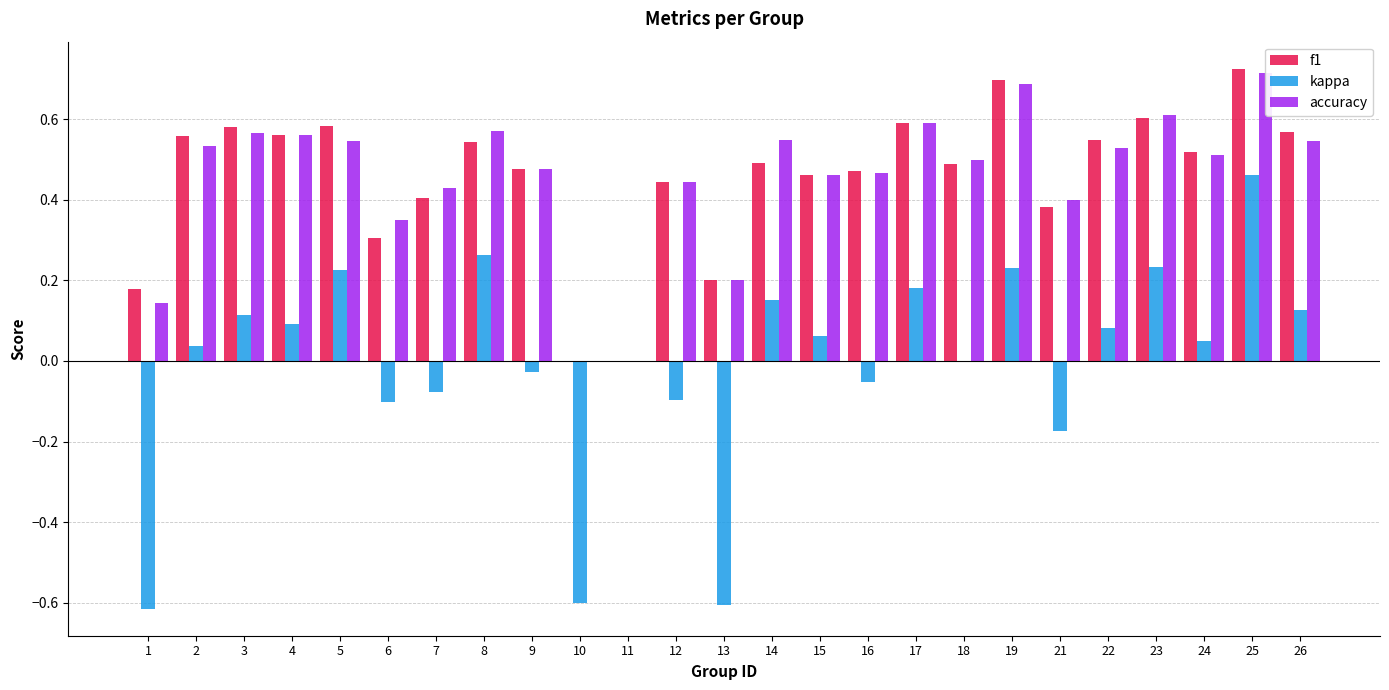

Are the bars horizontal?

No